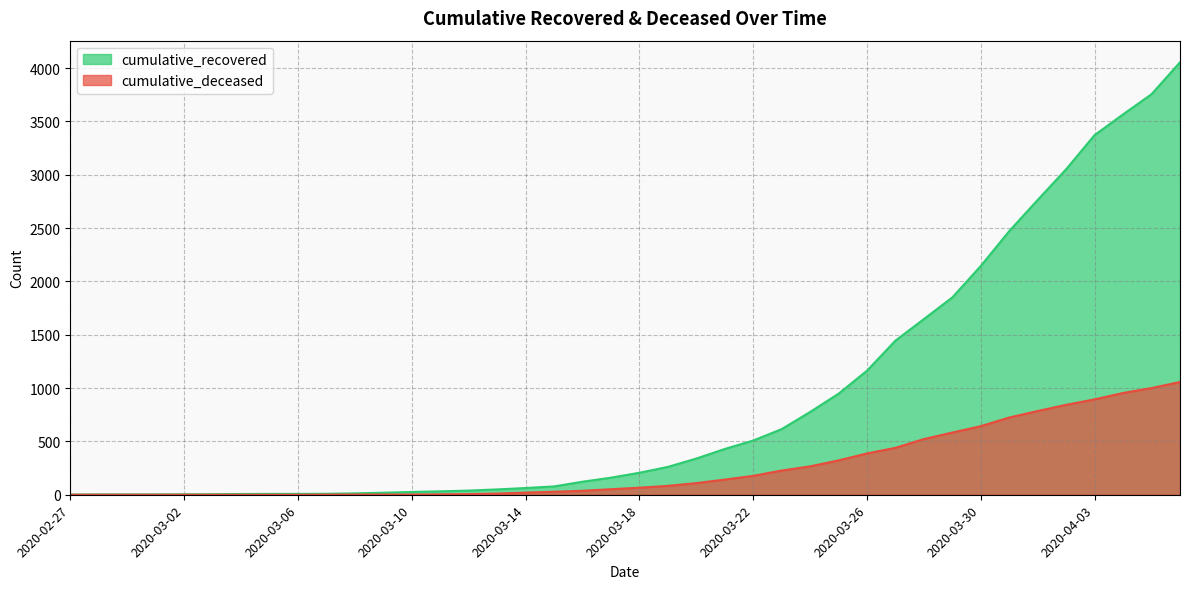

What is the sum of all cumulative_deceased values?

10389